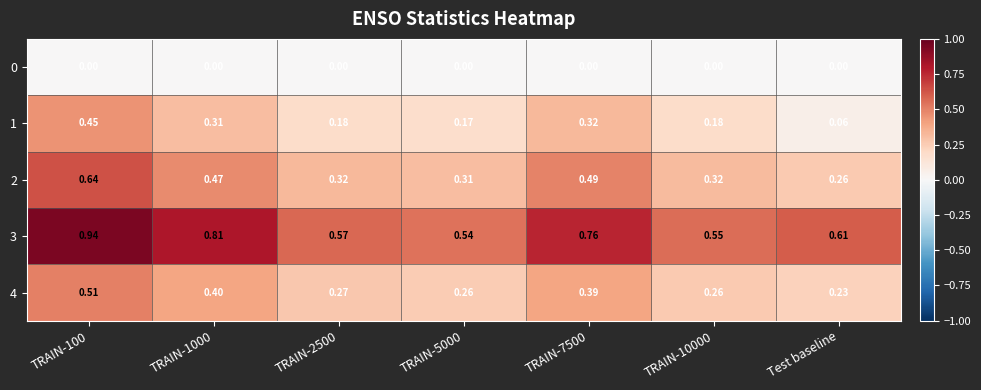

Is the value of 3 at Test baseline greater than the value of 4 at TRAIN-5000?

Yes